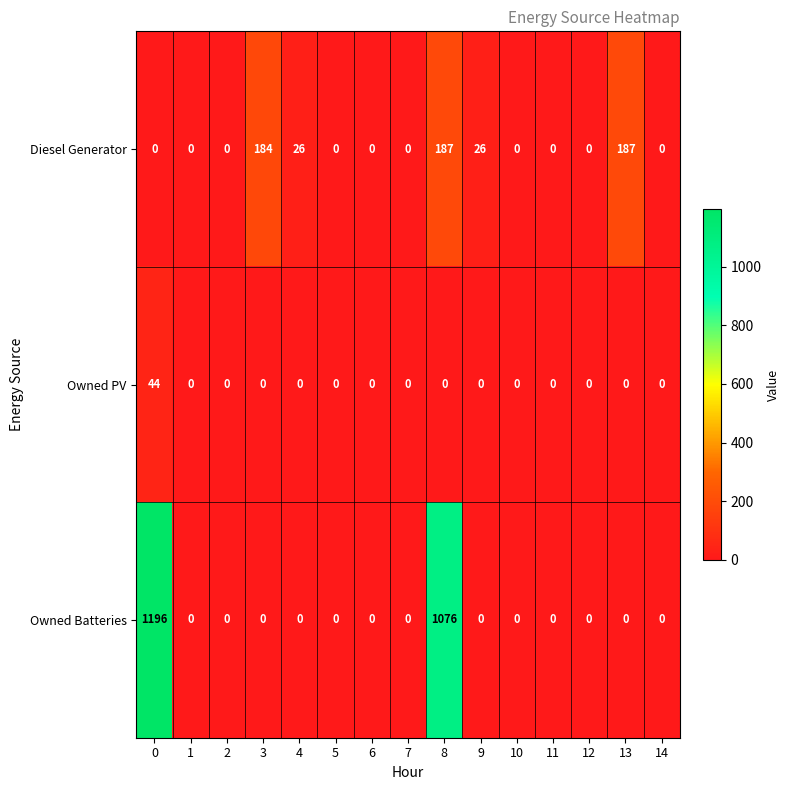

The Diesel Generator series shows 0 at 0. True or false?

True